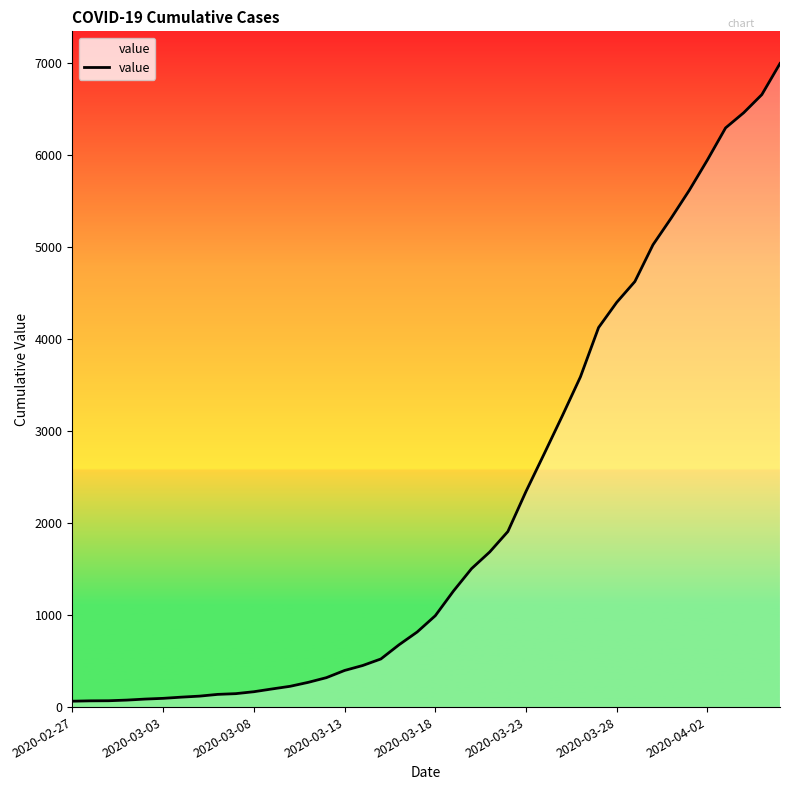

What is the difference between the maximum and minimum values?

6931